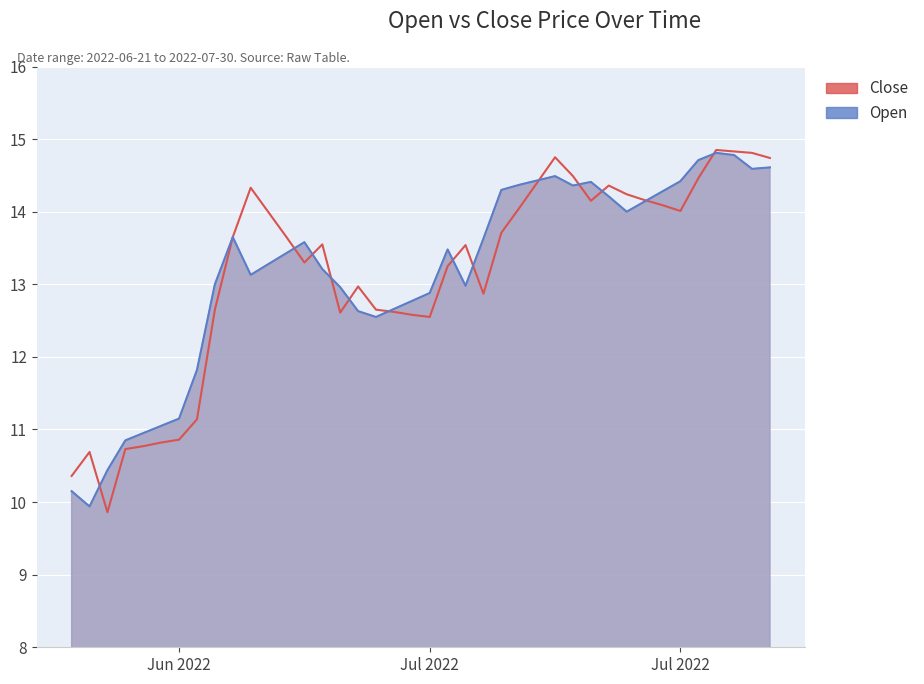

What is the maximum value shown in the chart?

14.8